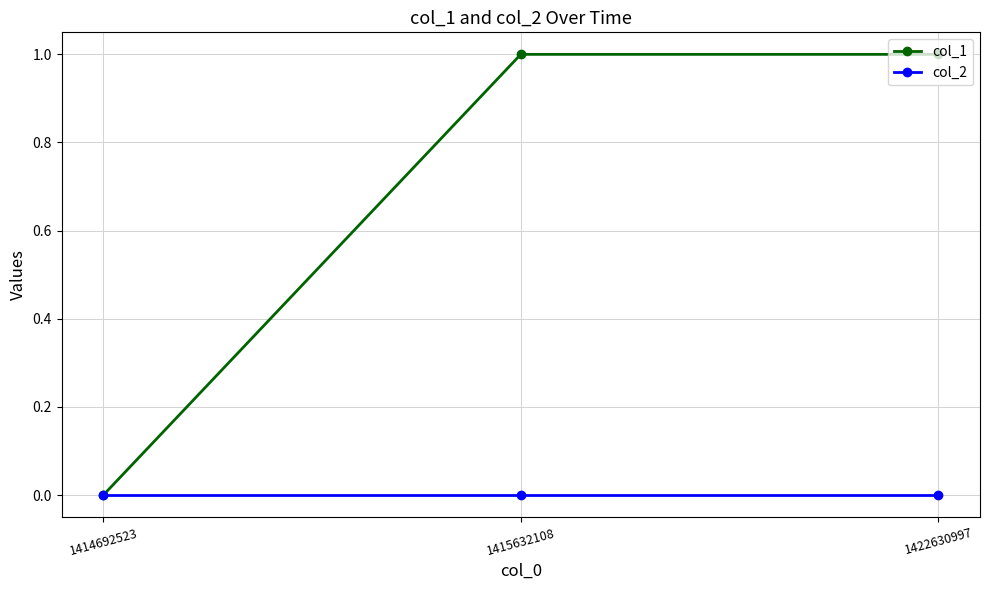

Count the number of data series in this chart.

2